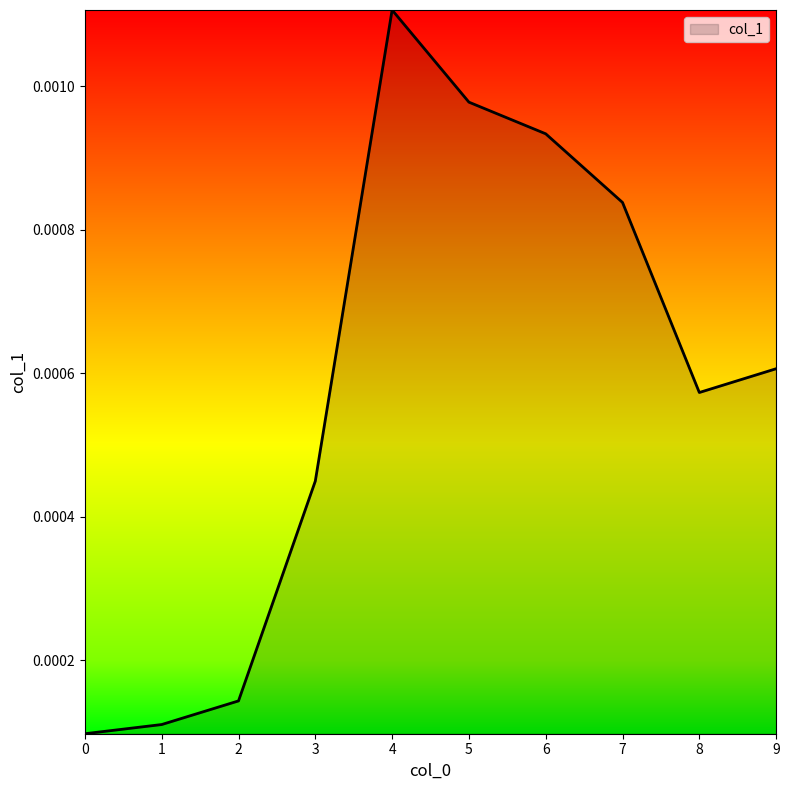

Between 6 and 7, which is larger?

6